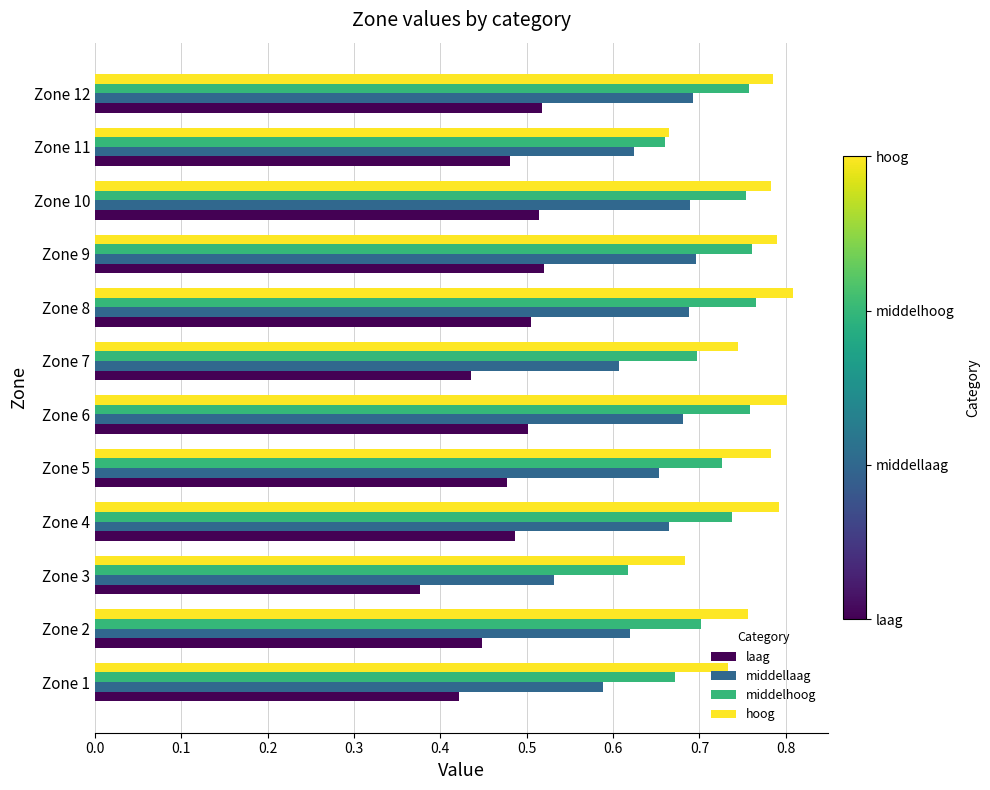

What is the spread (max minus min) of values at Zone 1?

0.3